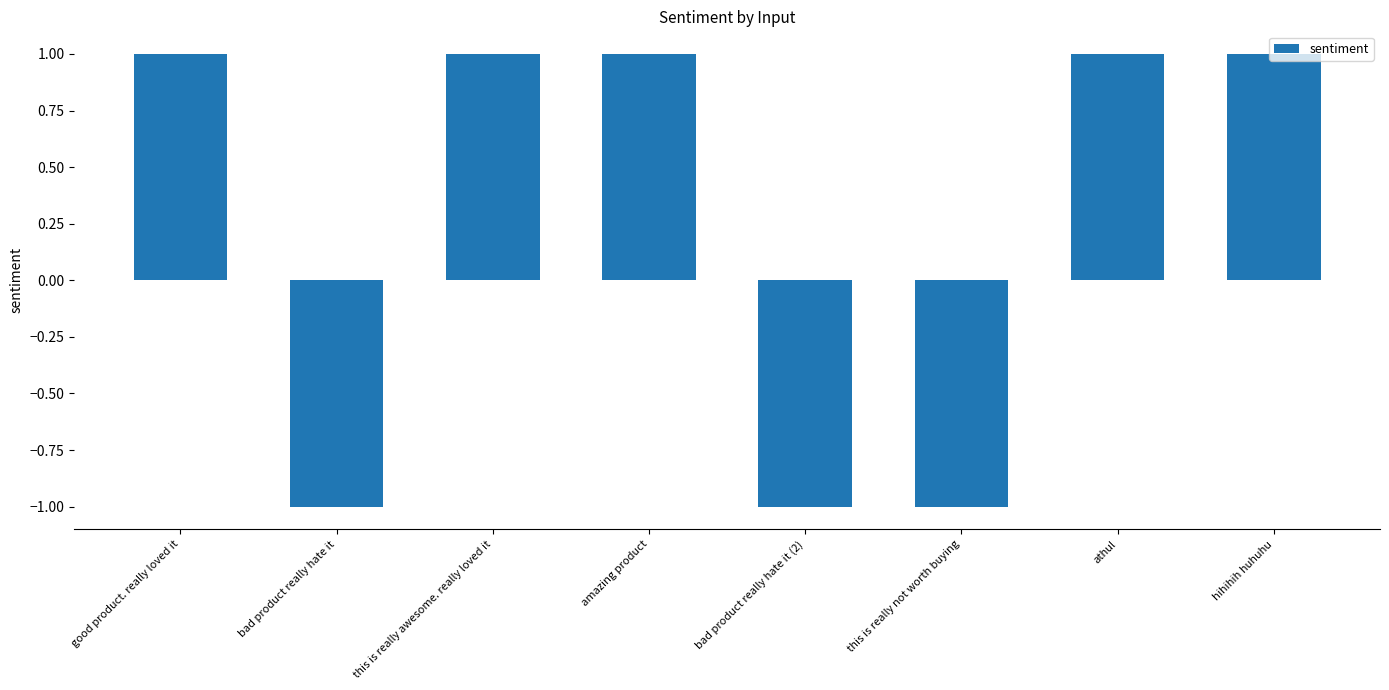

What is the difference between the second highest and second lowest values?

2